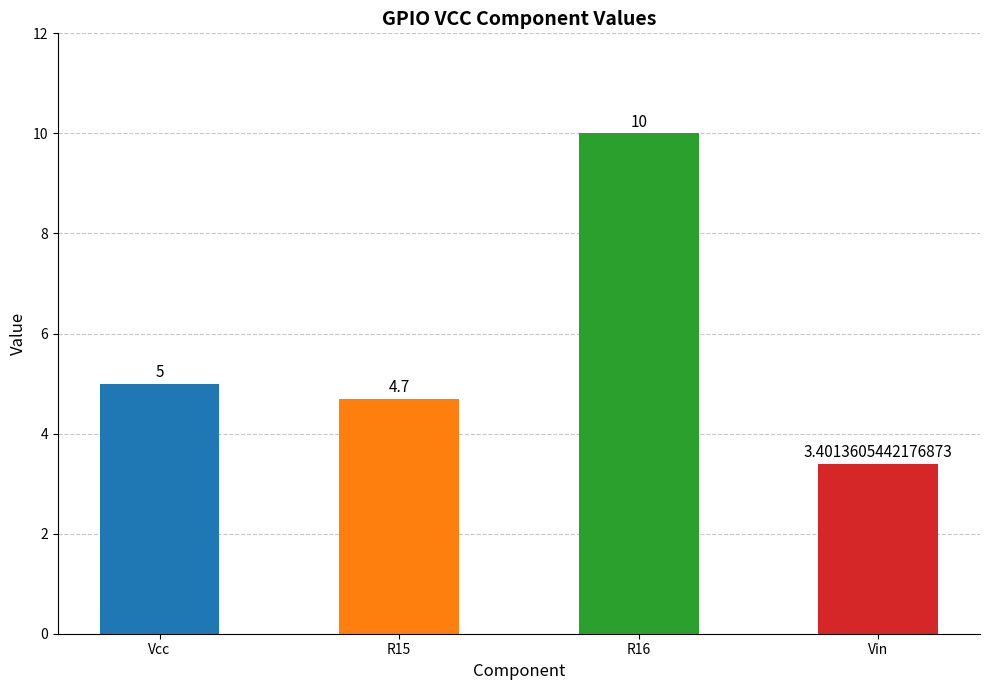

Approximately how many times larger is the value at Vcc compared to R15?

1.1